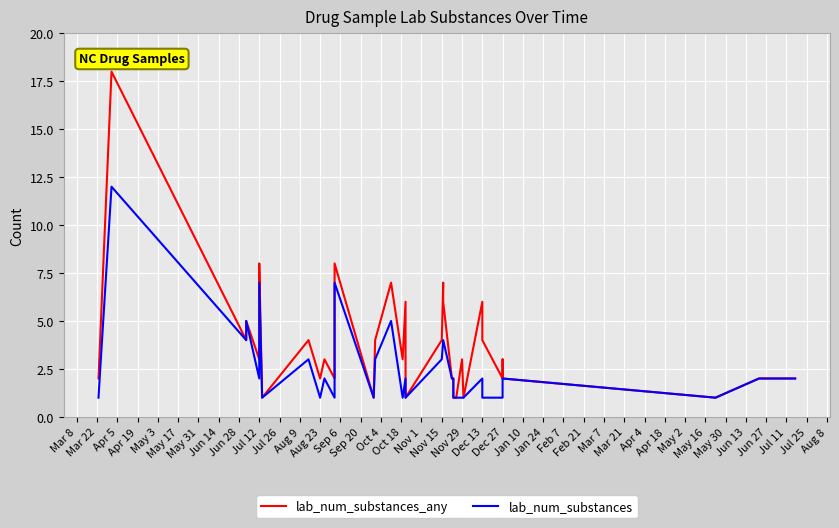

Rank the series by their maximum value, from highest to lowest.

lab_num_substances_any, lab_num_substances